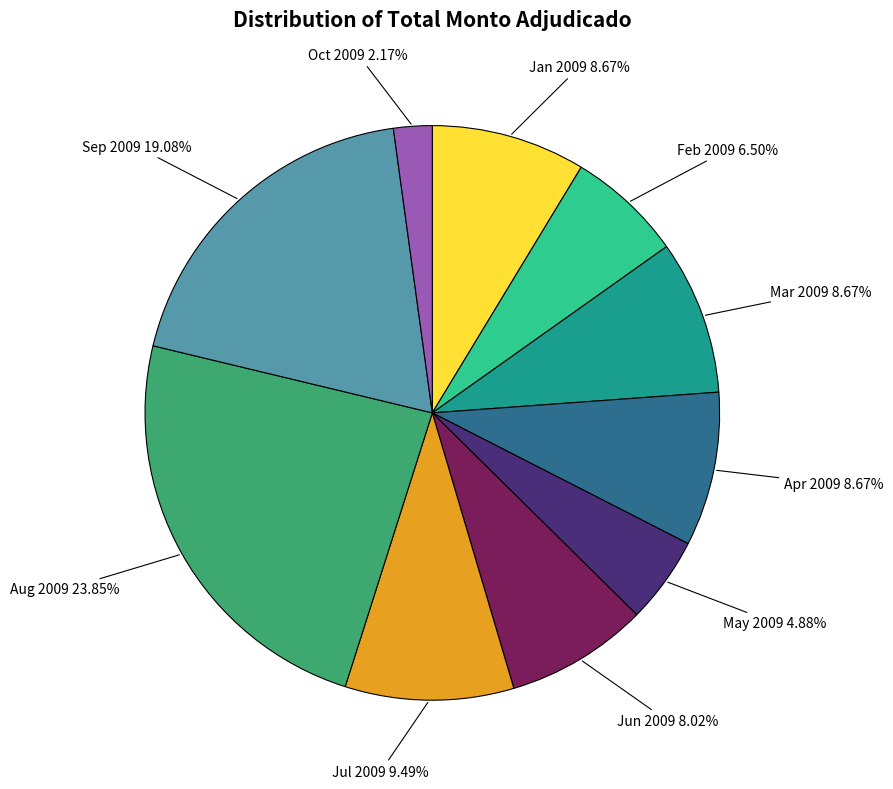

Which slice is the largest?

Aug 2009